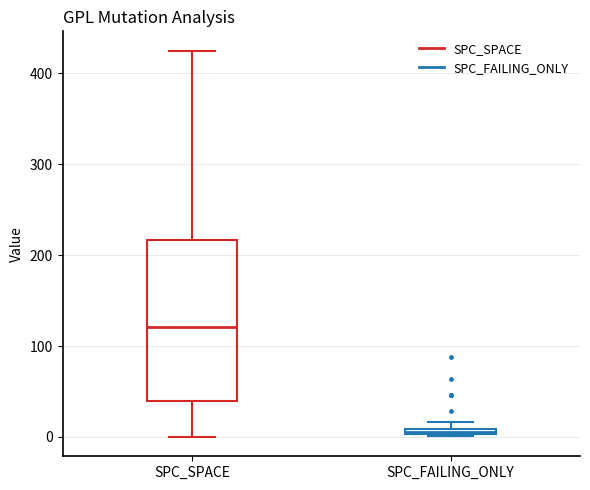

Comparing the boxes themselves (not the whiskers), which one is the tallest?

SPC_SPACE